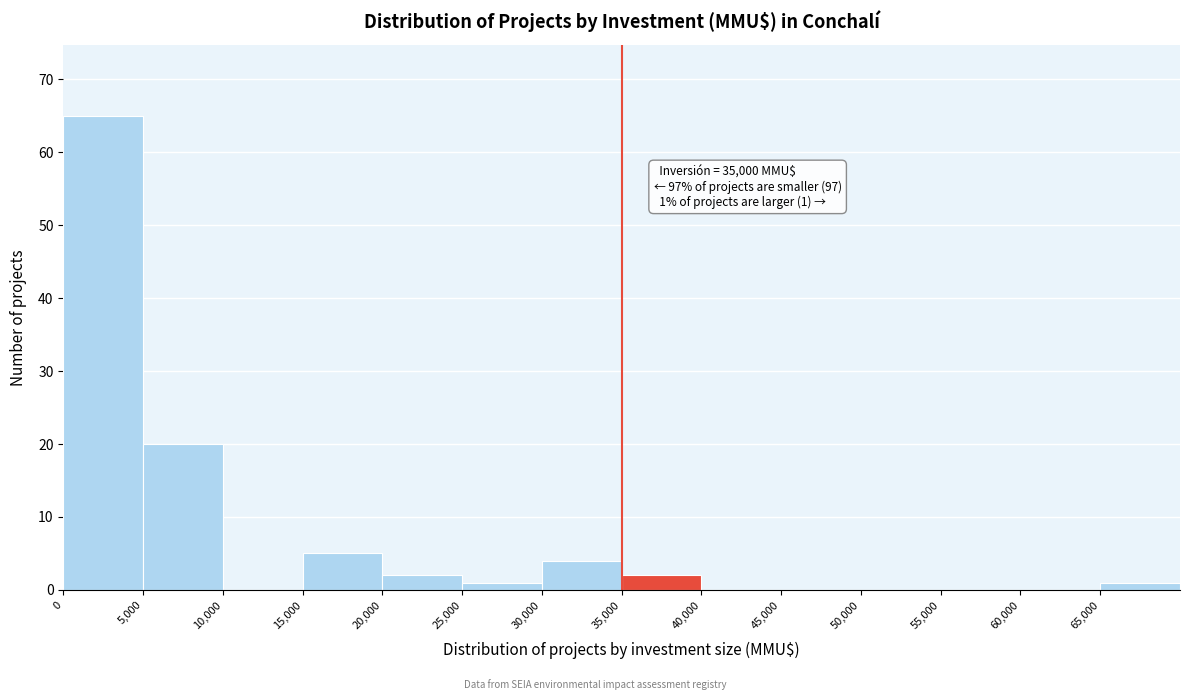

Over which range of the x-axis is the bar tallest?

0 to 5000